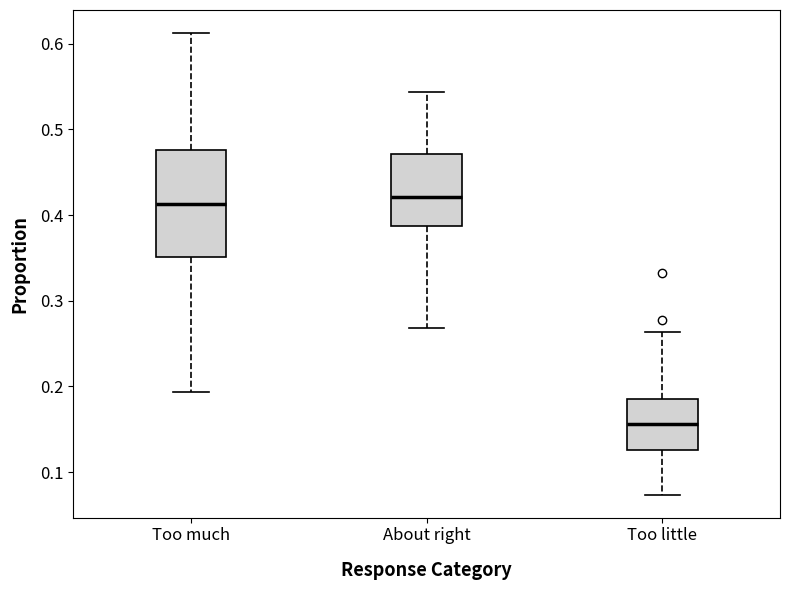

Where does the median line of the box for About right sit on the y-axis? The values are not printed on the chart, so give them approximately, as read against the axis.

0.42